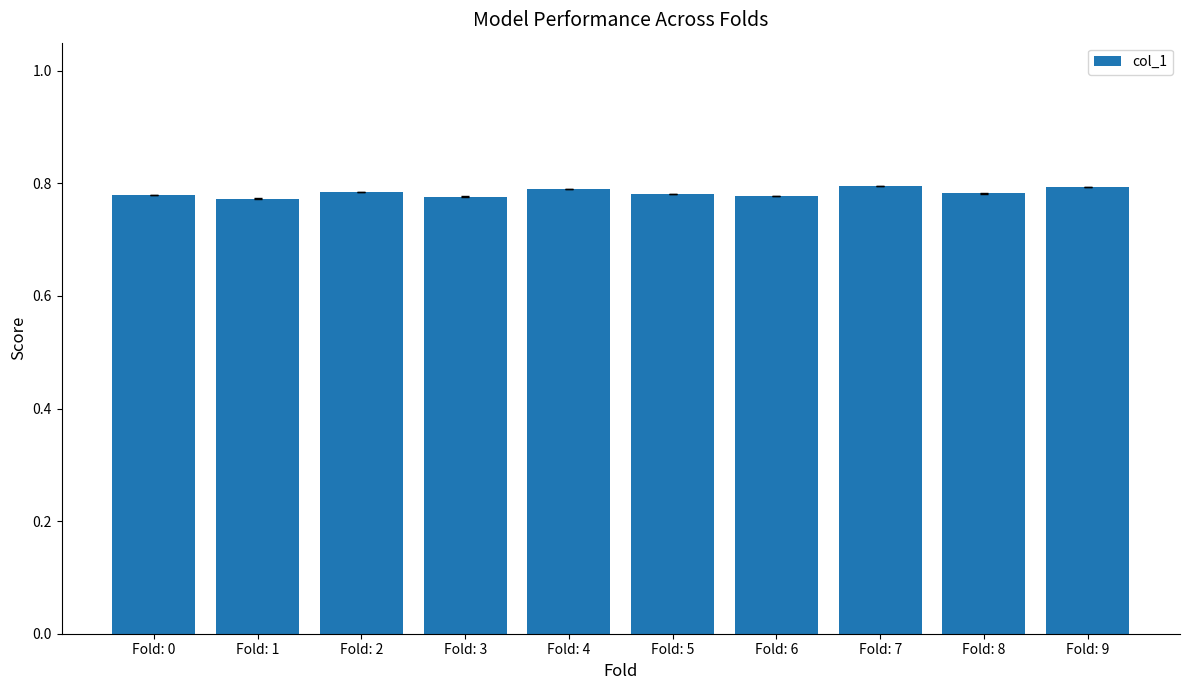

How many bars are there in total?

10